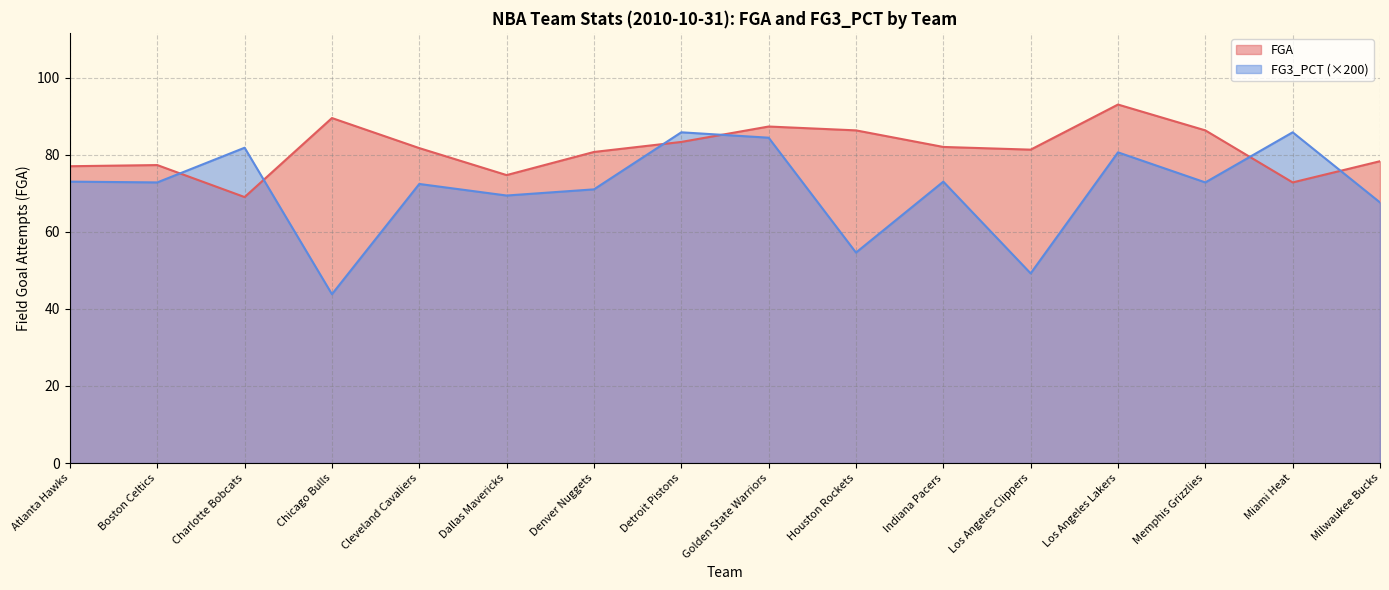

What is the average value of the FGA series?

81.3